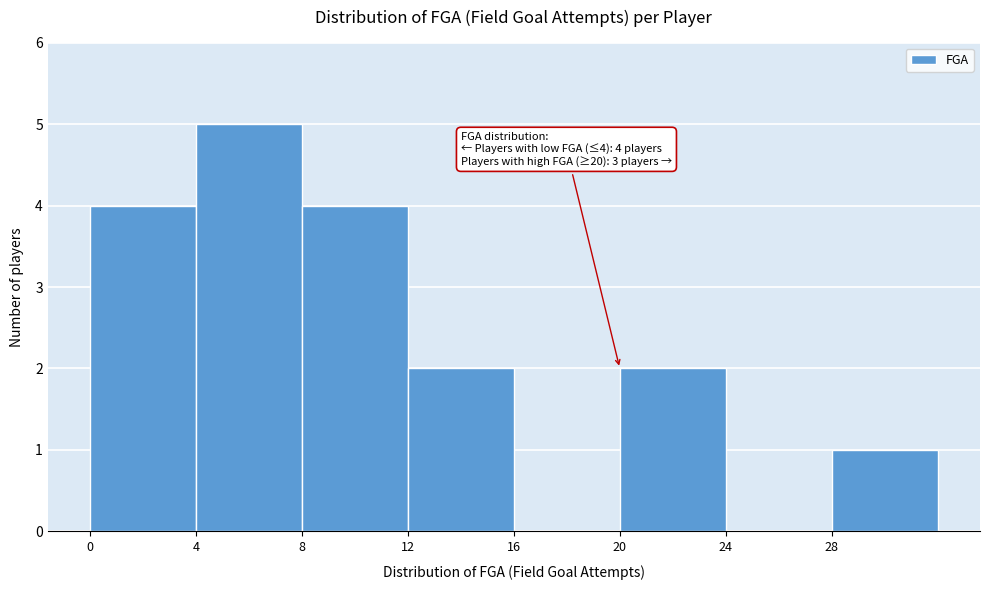

Over which range of the x-axis is the bar tallest?

4 to 8